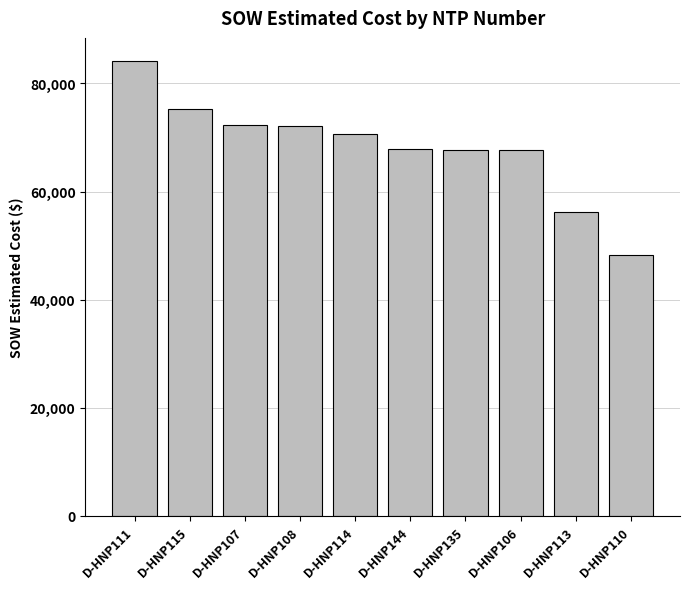

Is it true that the value at D-HNP144 is 101555.6?

False